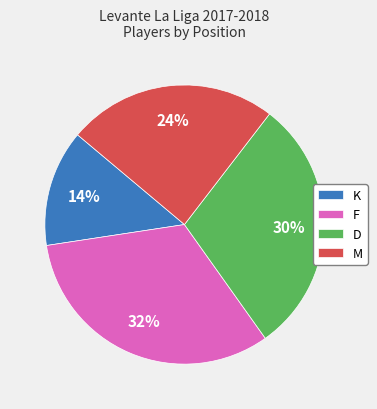

Count the number of slices in the pie.

4